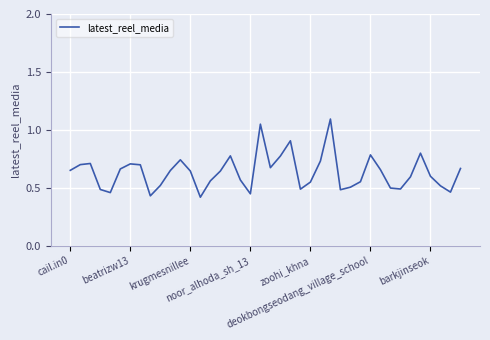

What is the maximum value shown in the chart?

1.1